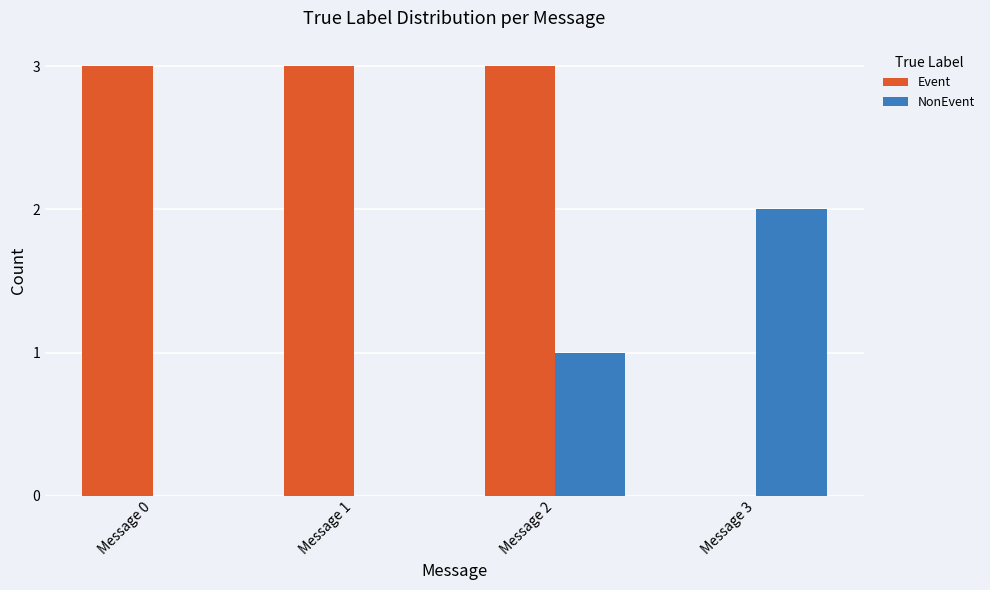

Reading left to right, transcribe all the data shown in this chart.

Event: Message 0=3	Message 1=3	Message 2=3	Message 3=0
NonEvent: Message 0=0	Message 1=0	Message 2=1	Message 3=2